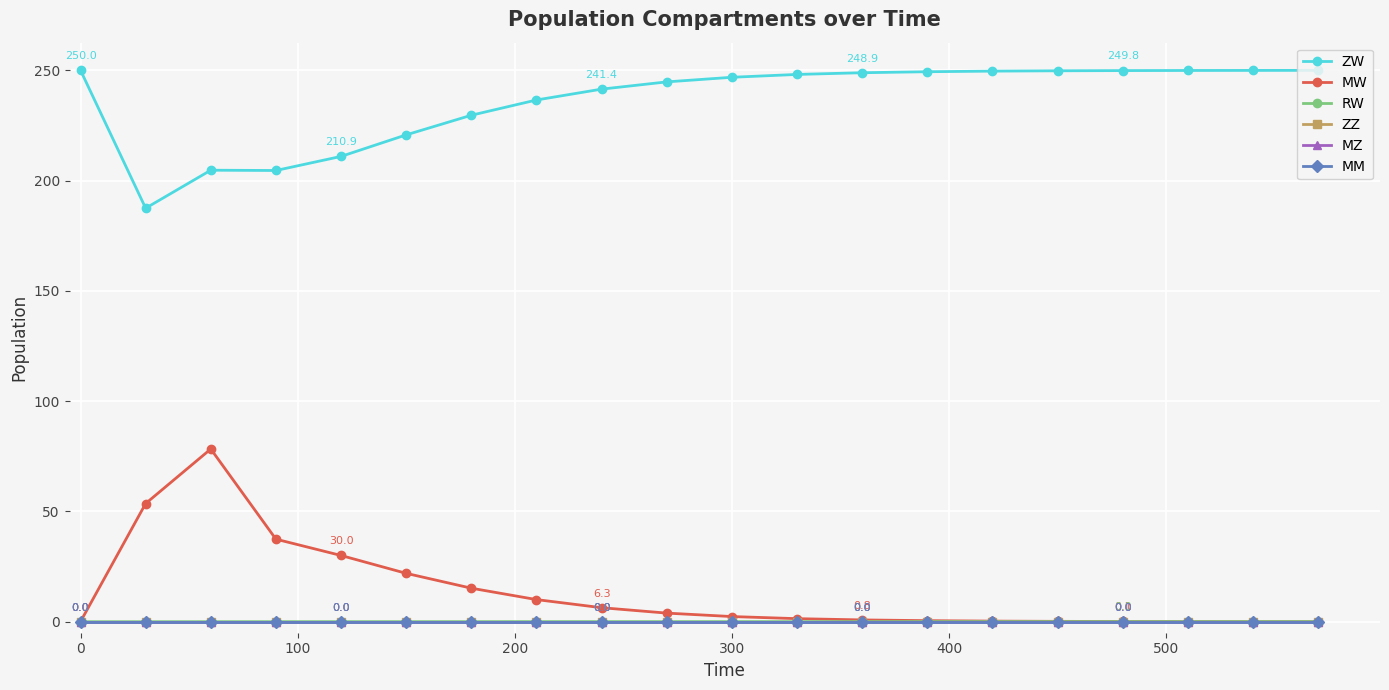

Does the chart have visible grid lines?

Yes